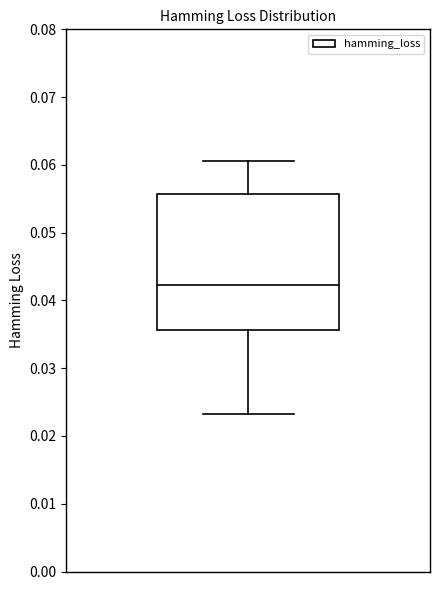

Where is the upper edge of the box on the y-axis? The values are not printed on the chart, so give them approximately, as read against the axis.

0.056